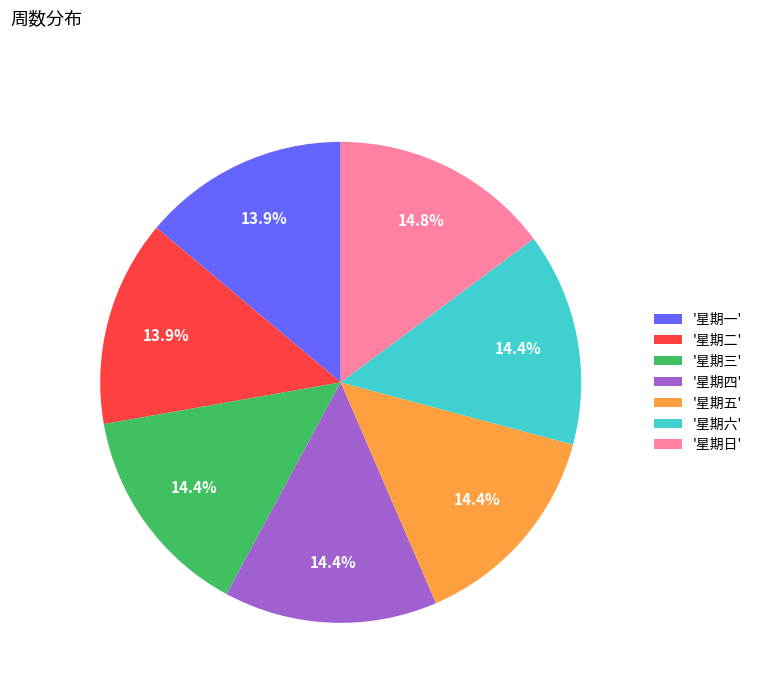

What percentage is NOT represented by '星期二'?

86.1%